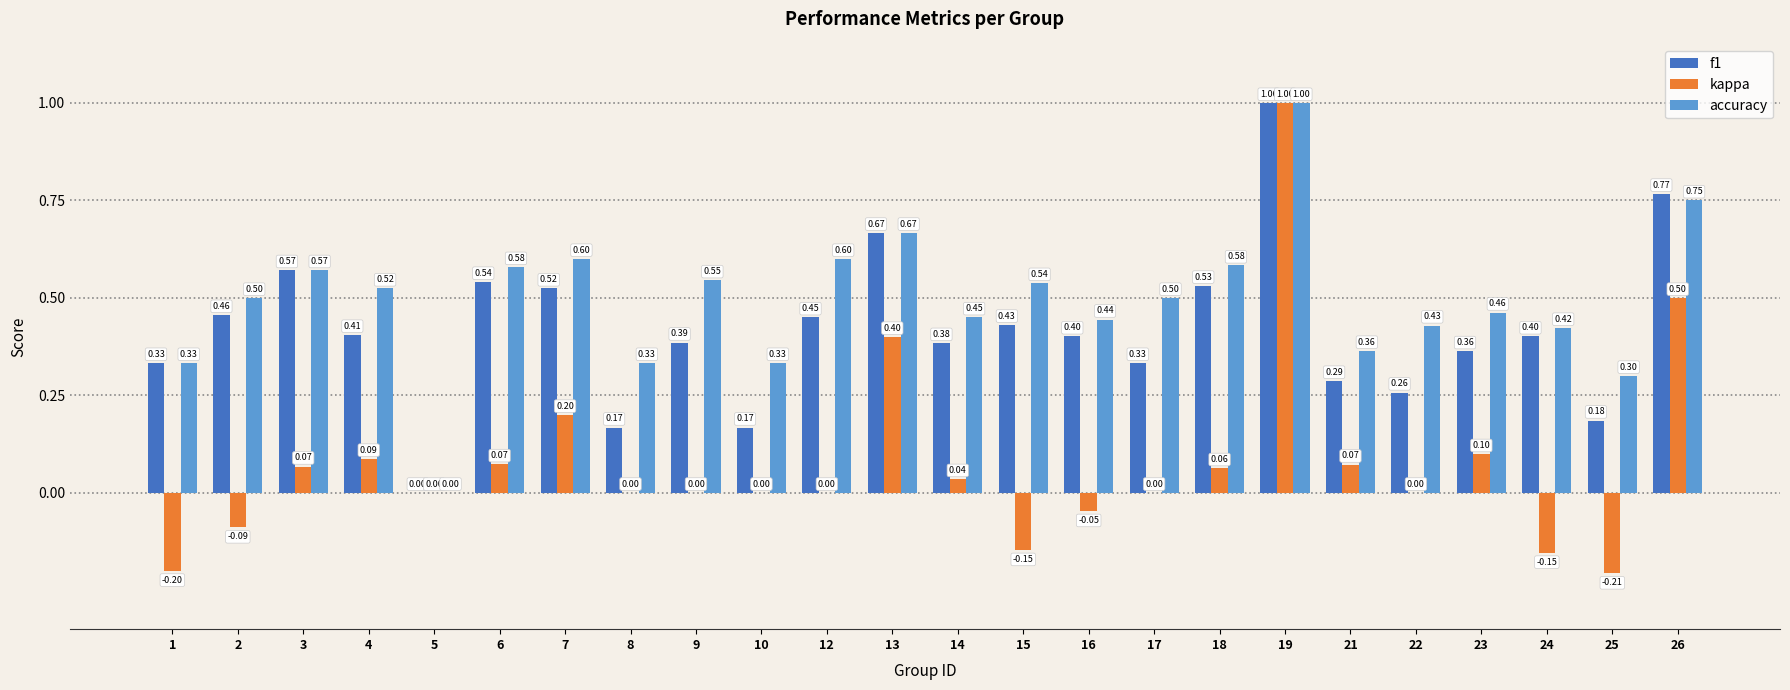

What is the average value of the f1 series?

0.4